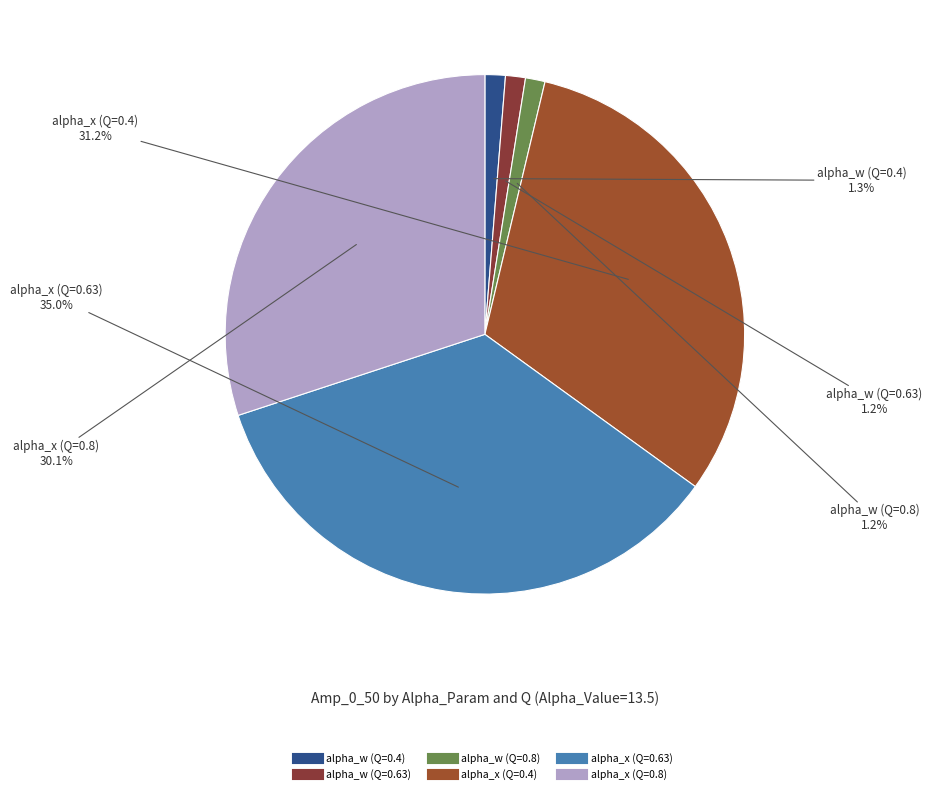

How many slices are in this pie chart?

6